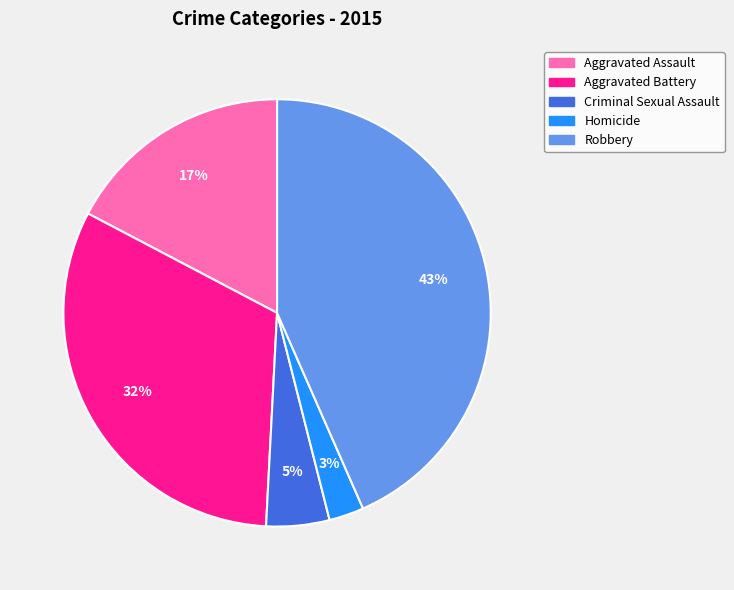

To the nearest percent, what is the average slice percentage?

20%